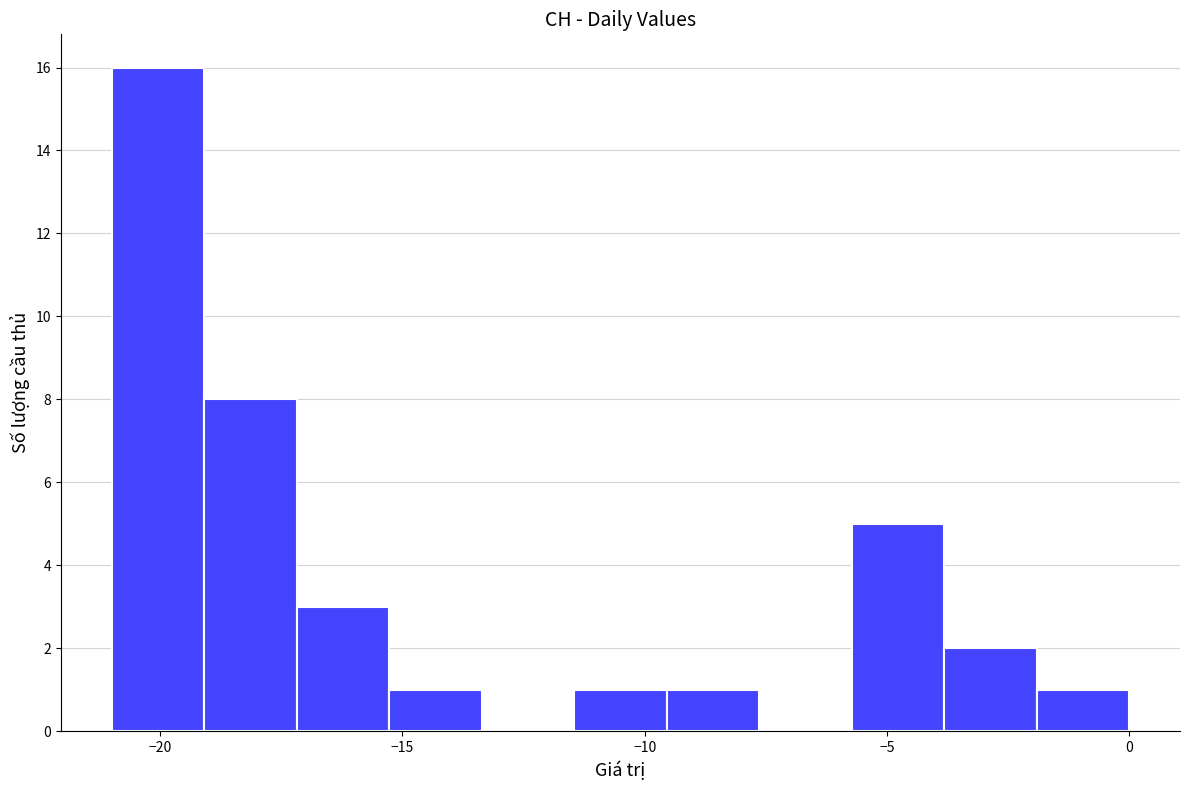

Around what value on the x-axis is the tallest bar? Give the approximate position of its centre, as read against the axis.

-20.0